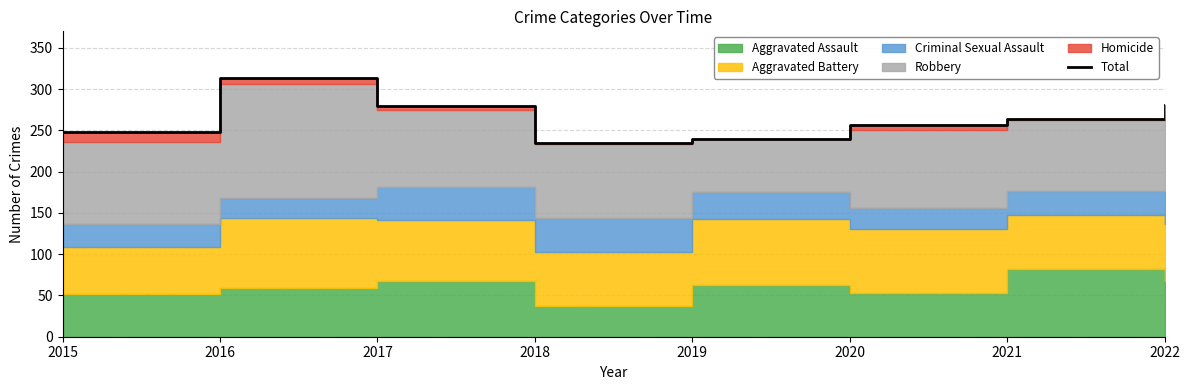

What is the change in value from 2015 to 2019?

-8